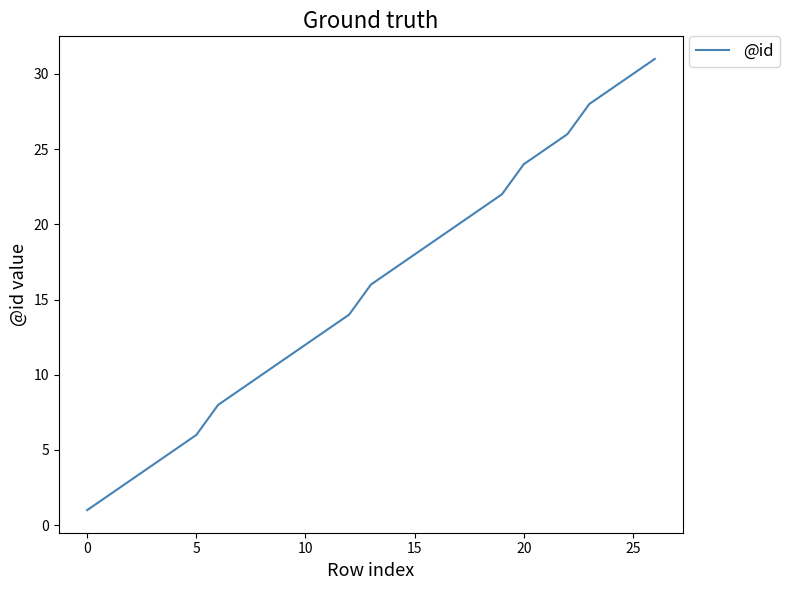

True or false: the data has more than 0 interior local peaks.

False